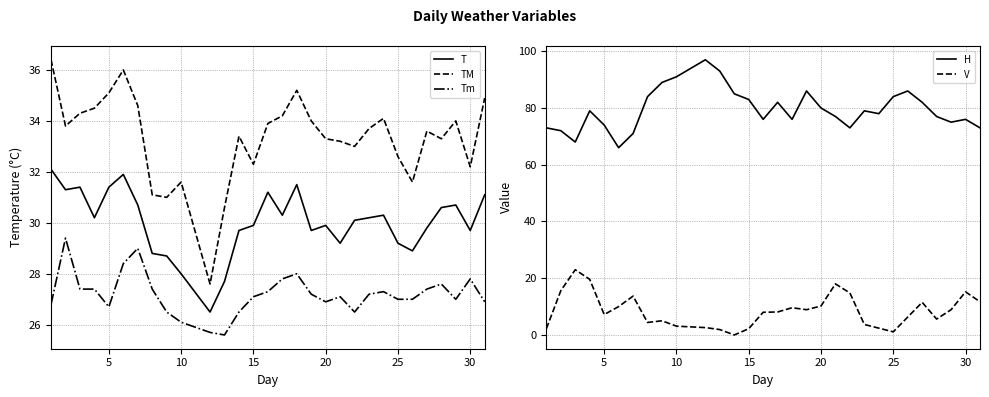

True or false: T and TM cross at least once.

False